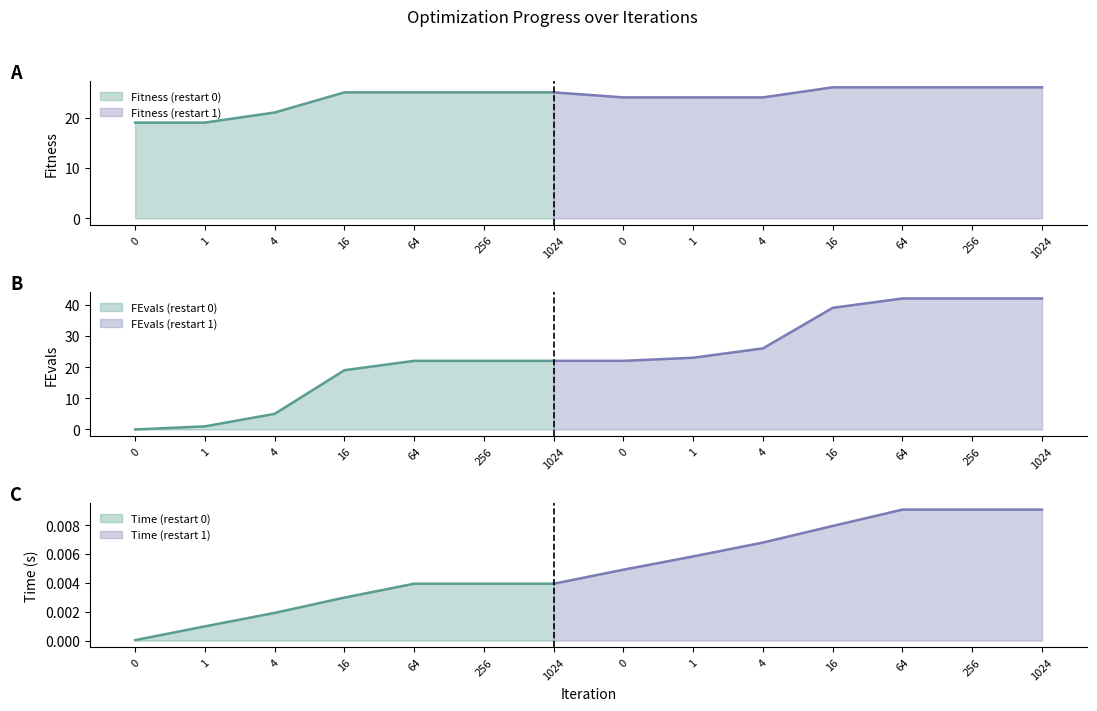

Which series has the largest range (max minus min)?

FEvals